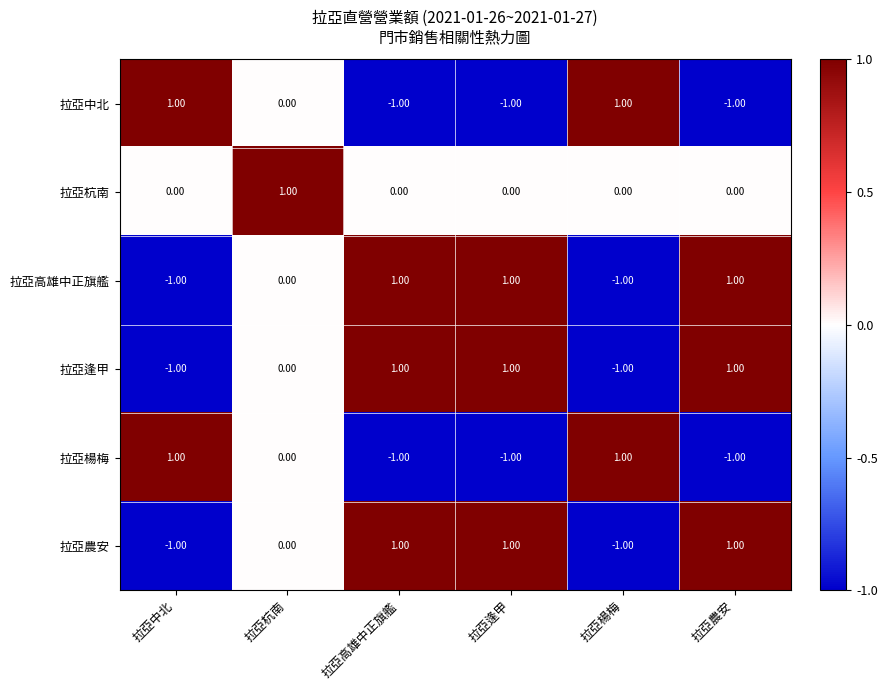

At which label does 拉亞楊梅 first exceed 0?

拉亞中北